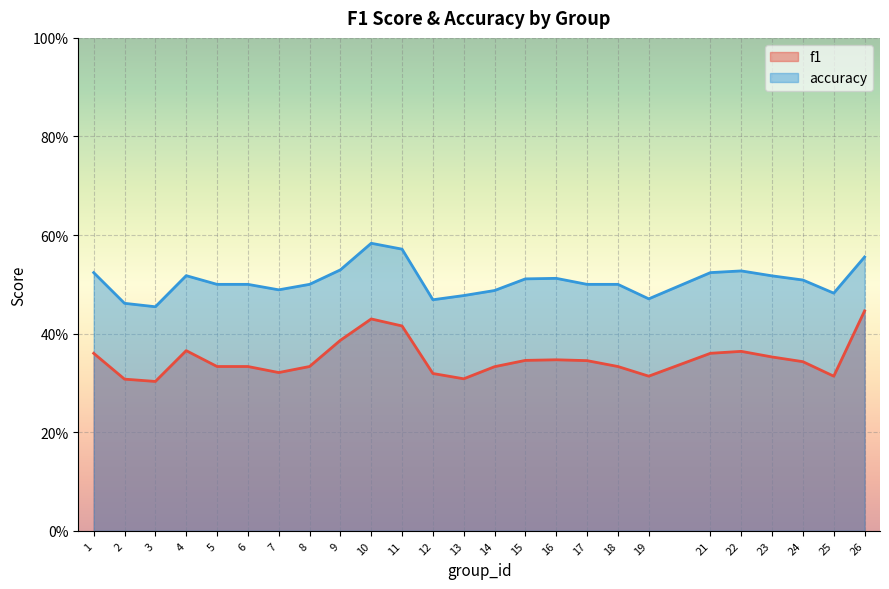

Reading left to right, list all the values displayed in this chart.

f1: 1=0.4	2=0.3	3=0.3	4=0.4	5=0.3	6=0.3	7=0.3	8=0.3	9=0.4	10=0.4	11=0.4	12=0.3	13=0.3	14=0.3	15=0.3	16=0.3	17=0.3	18=0.3	19=0.3	21=0.4	22=0.4	23=0.4	24=0.3	25=0.3	26=0.4
accuracy: 1=0.5	2=0.5	3=0.5	4=0.5	5=0.5	6=0.5	7=0.5	8=0.5	9=0.5	10=0.6	11=0.6	12=0.5	13=0.5	14=0.5	15=0.5	16=0.5	17=0.5	18=0.5	19=0.5	21=0.5	22=0.5	23=0.5	24=0.5	25=0.5	26=0.6